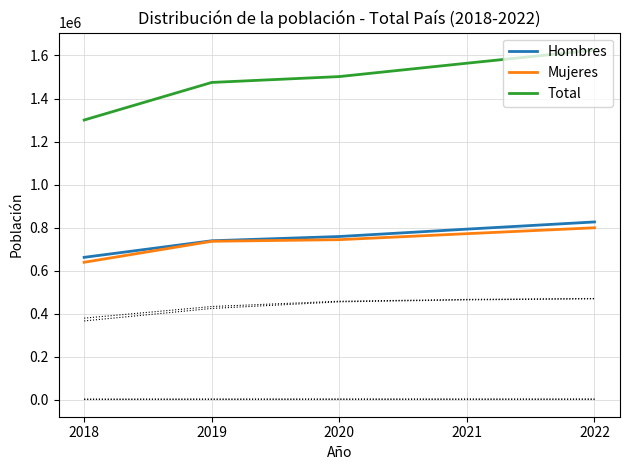

Count the number of data series in this chart.

3